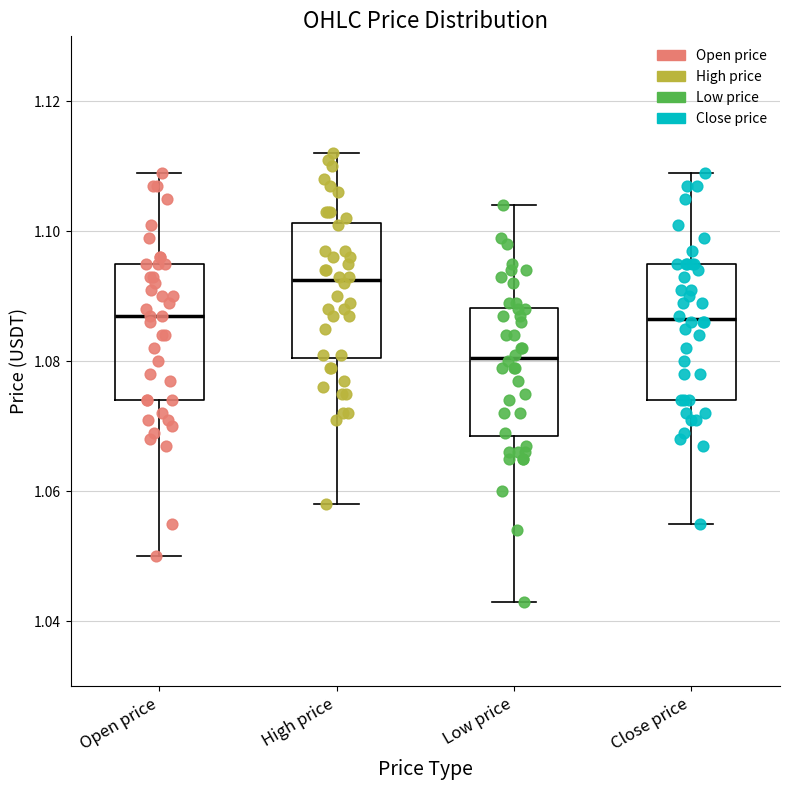

Reading left to right, transcribe this box plot: for each box, give where its median line is, the range the box spans, and where its two whiskers end, as read against the y-axis. The values are not printed on the chart, so give them approximately, as read against the axis.

Open price: median 1.088, box 1.074 to 1.096, whiskers 1.050 to 1.110
High price: median 1.092, box 1.080 to 1.102, whiskers 1.058 to 1.112
Low price: median 1.080, box 1.068 to 1.088, whiskers 1.044 to 1.104
Close price: median 1.086, box 1.074 to 1.096, whiskers 1.056 to 1.110